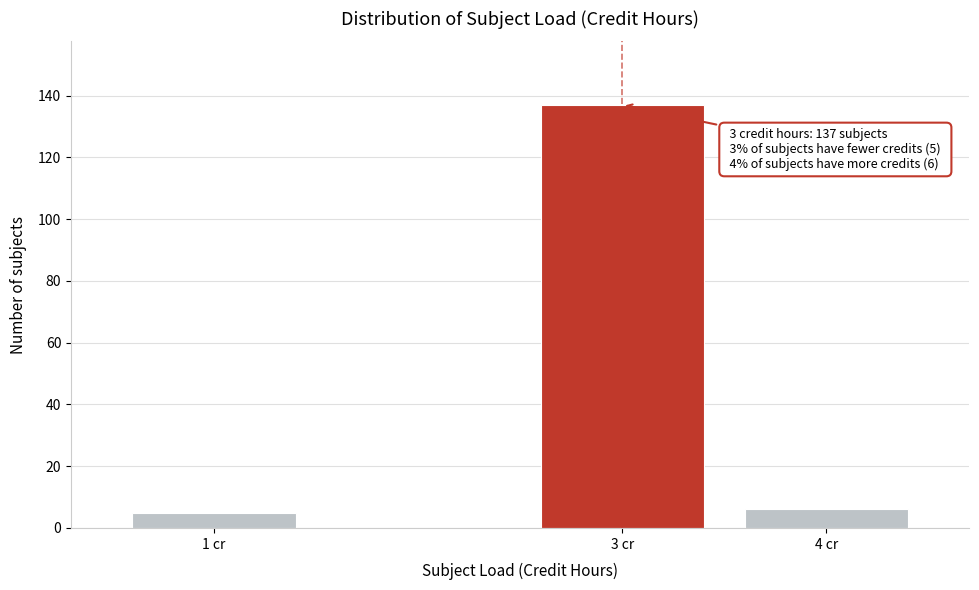

Reading left to right, list all the values displayed in this chart.

1 cr=5	3 cr=137	4 cr=6